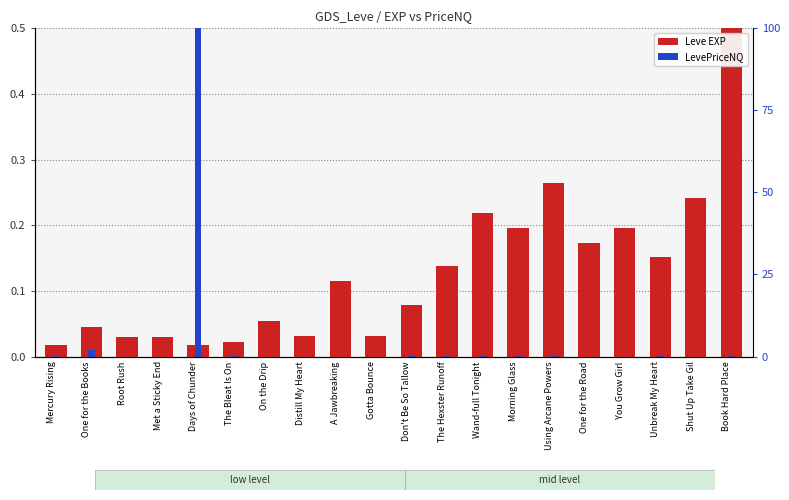

At which label does LevePriceNQ reach its minimum?

A Jawbreaking